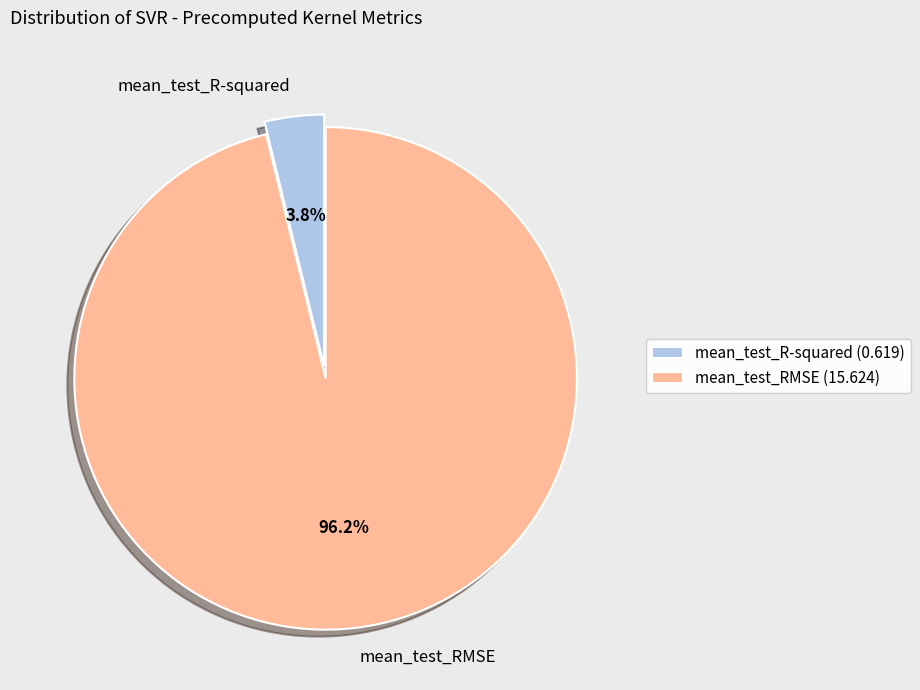

To the nearest percent, what is the average slice percentage?

50%